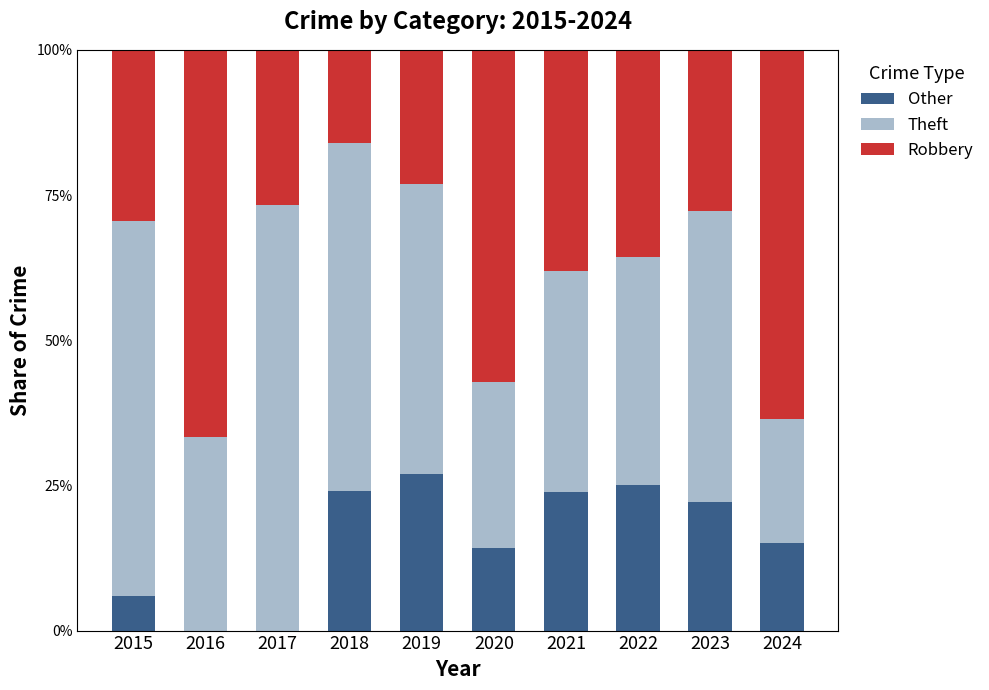

What is the sum of the Other values at 2021 and 2018?

47.8